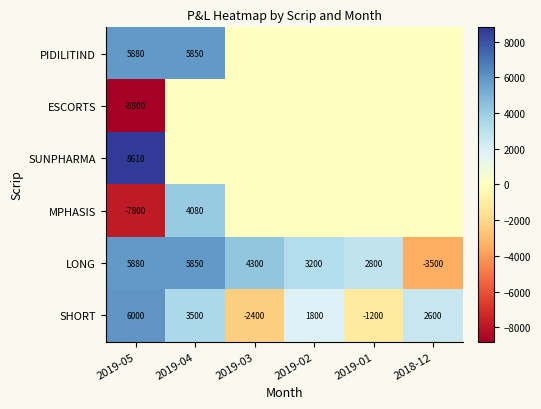

What is the maximum value for SHORT?

6000